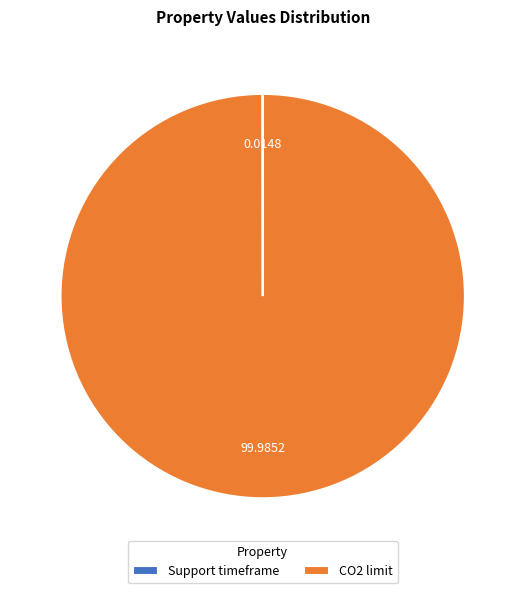

Does any single category account for the majority?

Yes